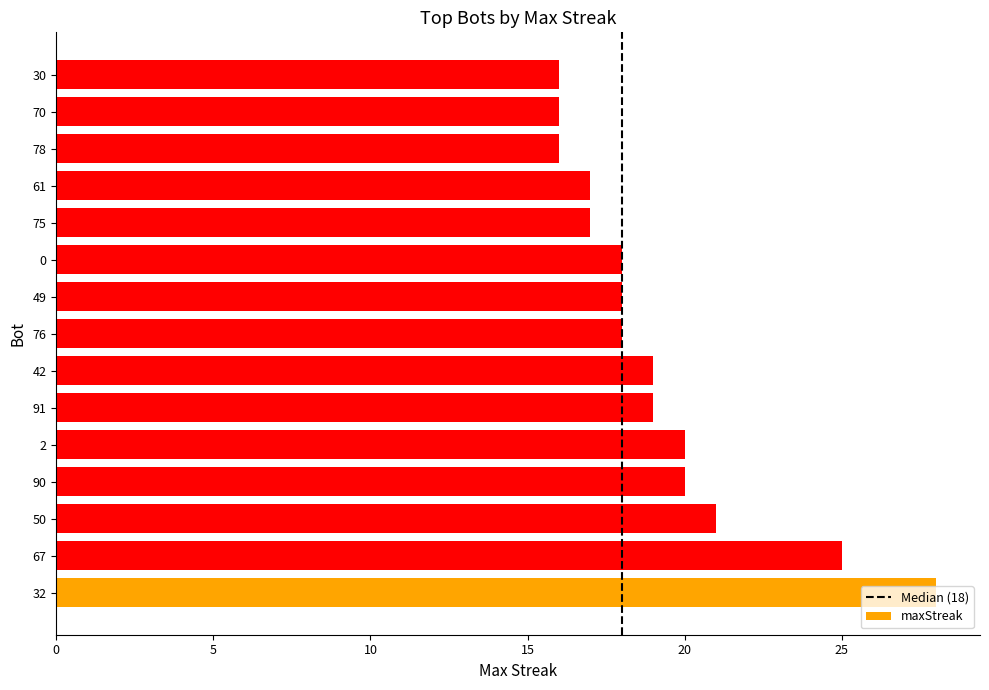

Does the chart contain any negative values?

No